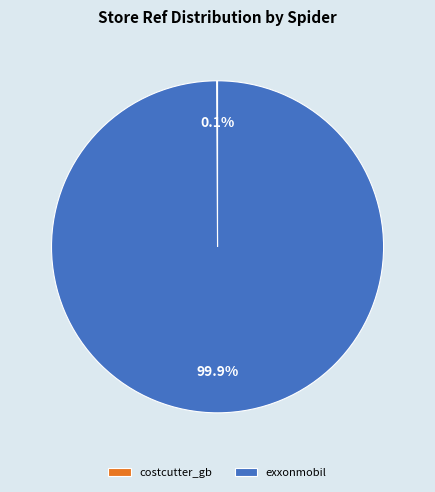

Which category has the biggest portion of the pie?

exxonmobil